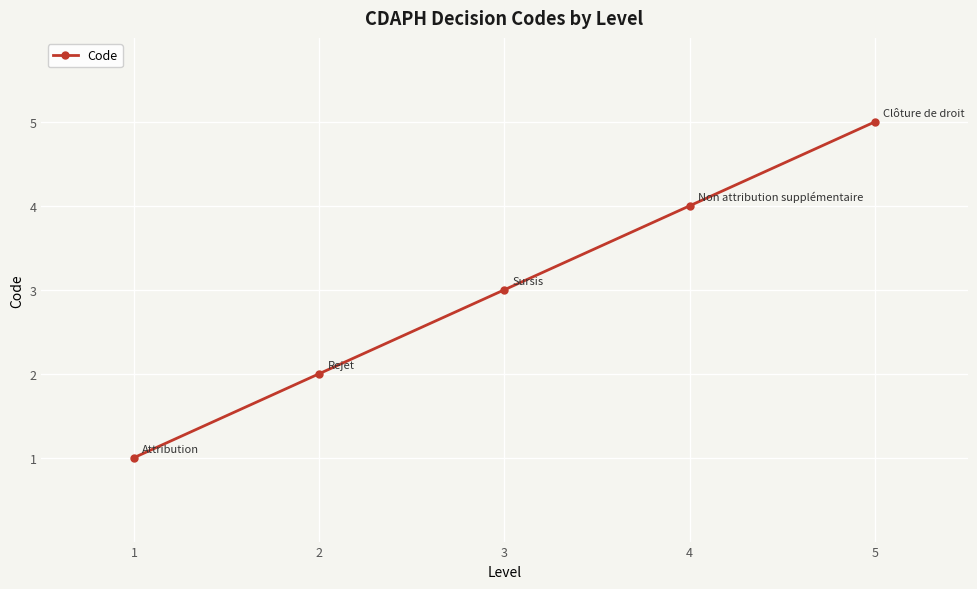

What is the difference between the values at 4 and 2?

2